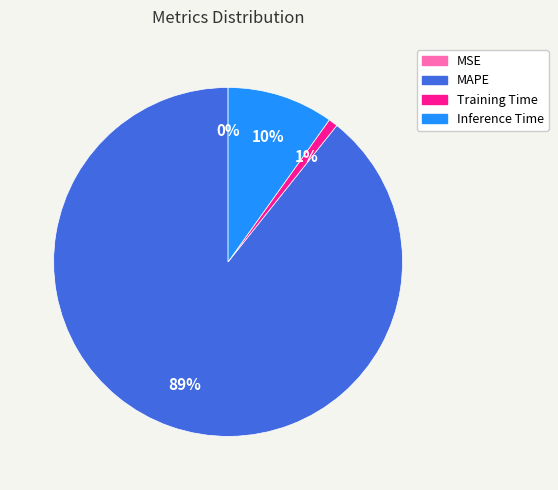

To the nearest percent, what is the difference between the largest and smallest slice percentages?

89%